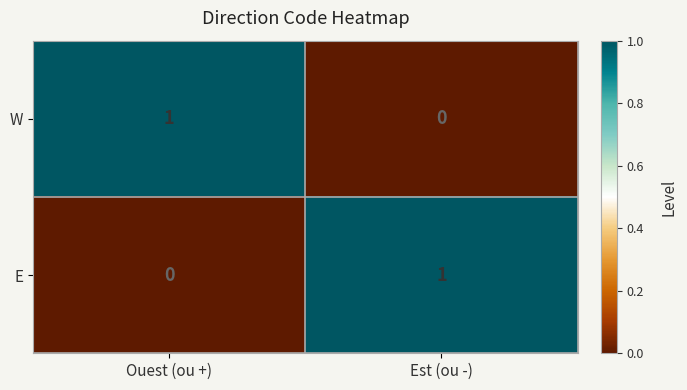

What is the spread (max minus min) of values at Est (ou -)?

1